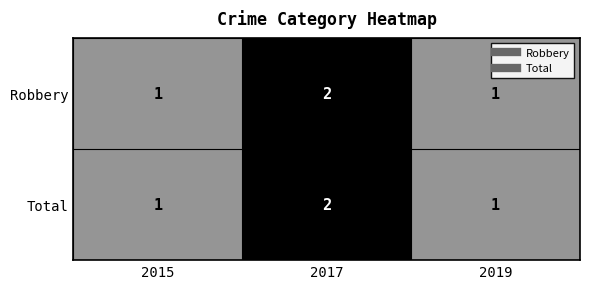

The Robbery series shows 1 at 2015. True or false?

True